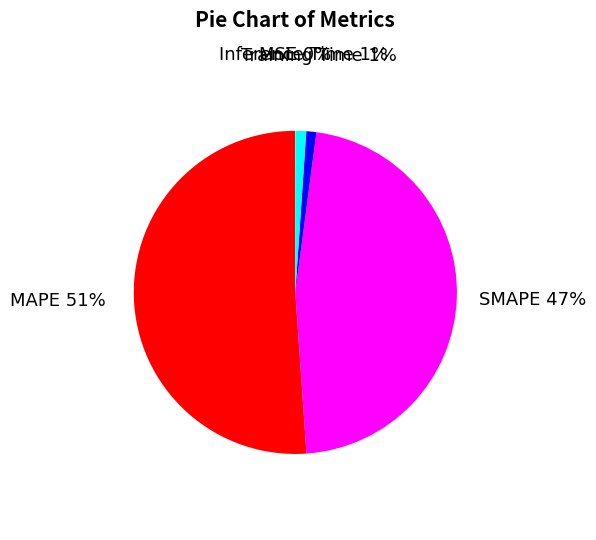

Which has a higher value, MAPE or SMAPE?

MAPE